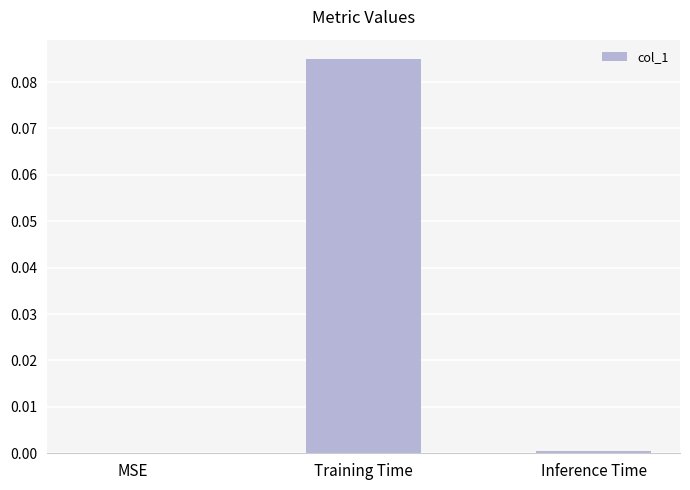

Which has a higher value, MSE or Training Time?

Training Time